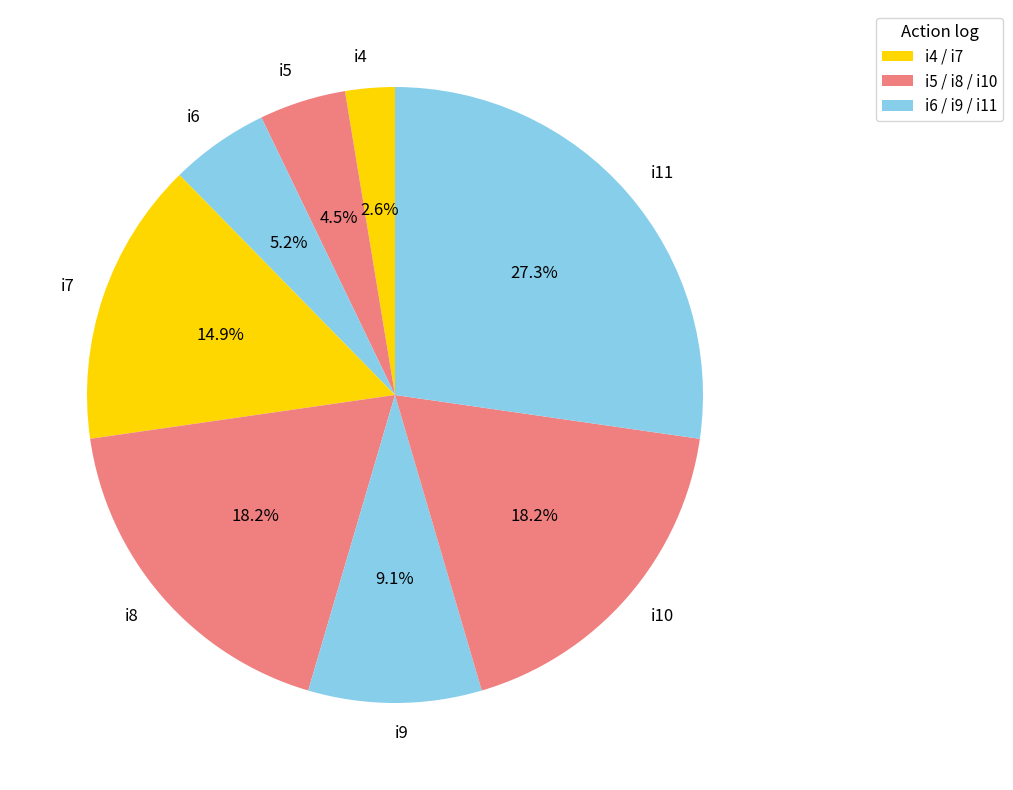

Does i8 account for over 50% of the chart?

No